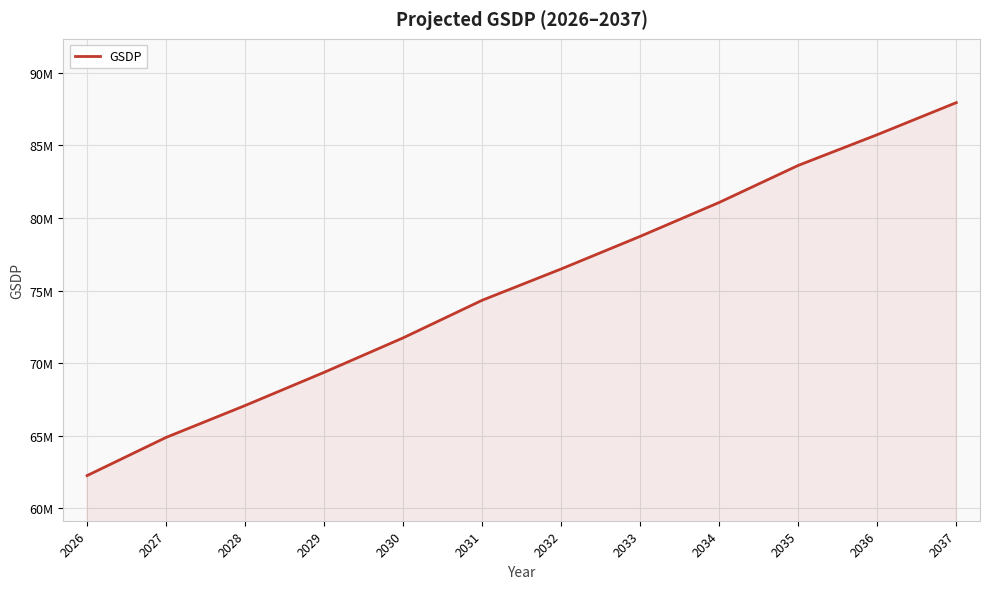

What is the difference between the values at 2028 and 2026?

4831158.8